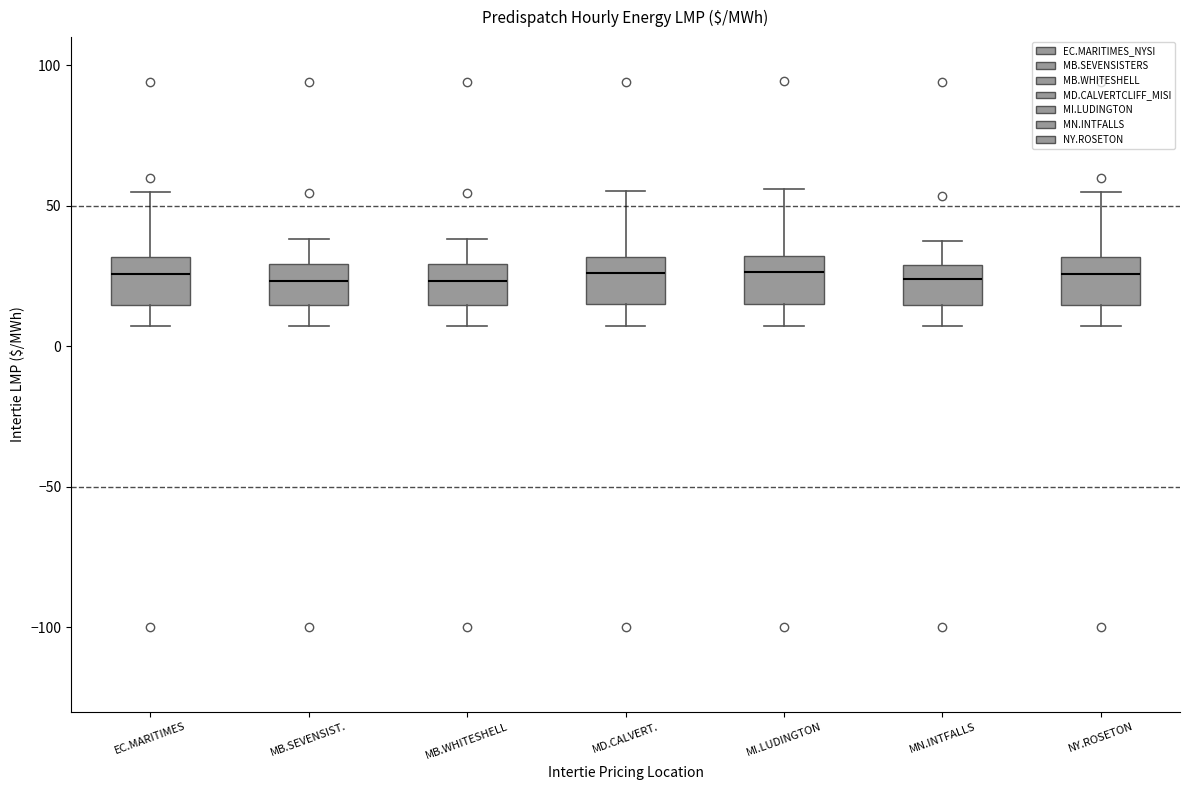

Where is the lower edge of the box for MB.WHITESHELL on the y-axis? The values are not printed on the chart, so give them approximately, as read against the axis.

15